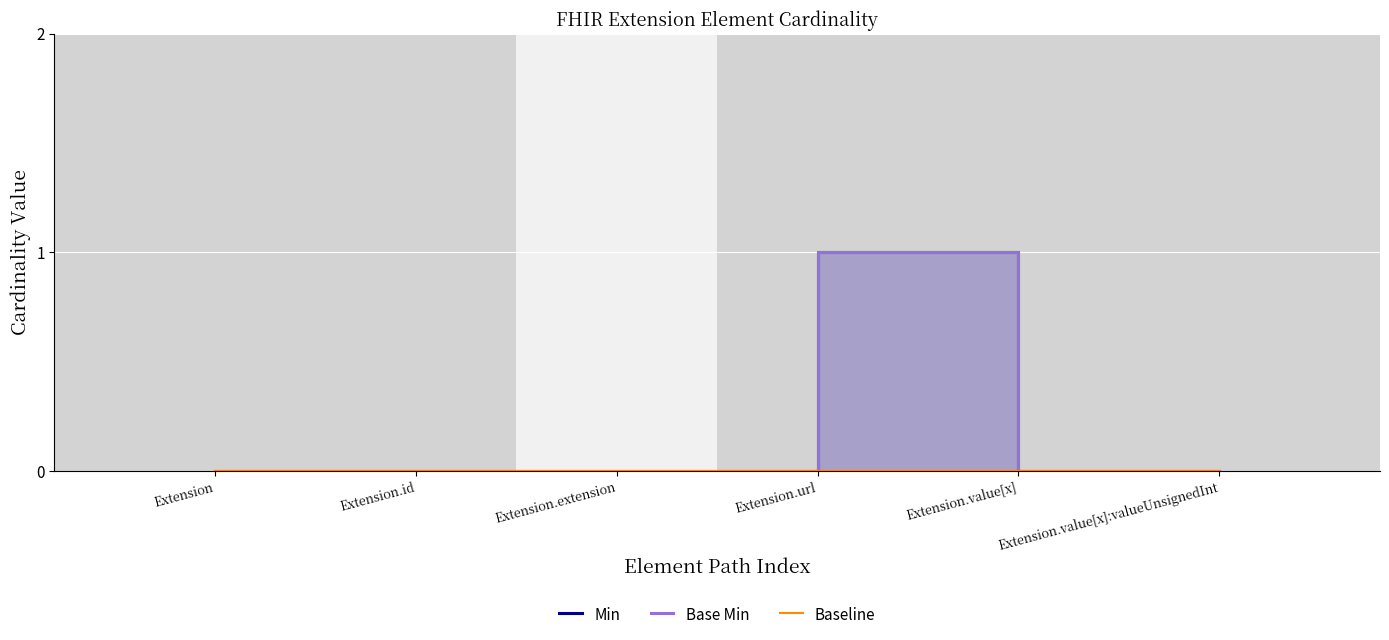

What position from the right is Extension.value[x]:valueUnsignedInt?

1